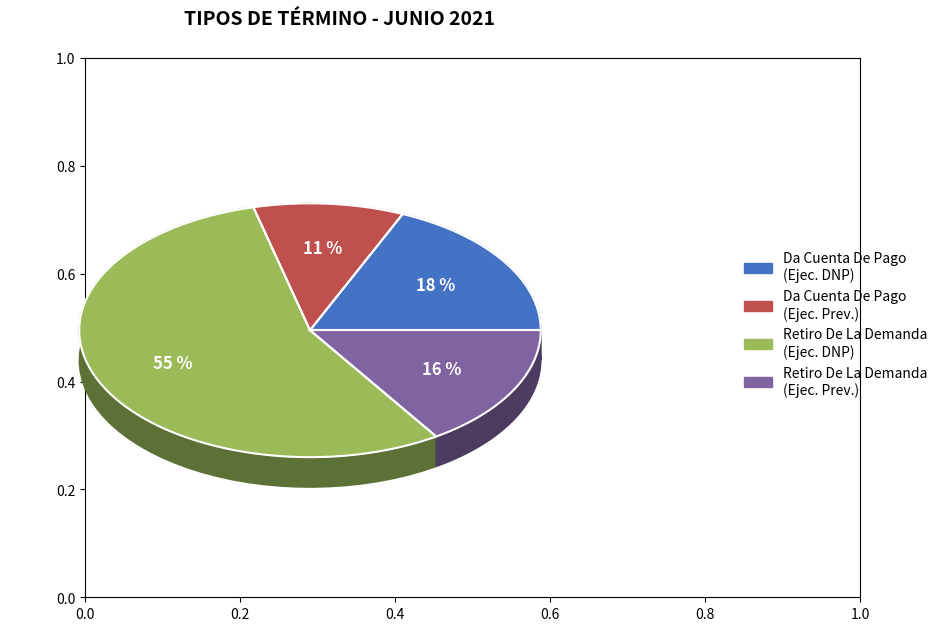

Rank the categories by value from lowest to highest.

Da Cuenta De Pago (Ejecutivo Previsional), Retiro De La Demanda (Ejecutivo Previsional), Da Cuenta De Pago (Ejecutivo Dnp Automáticas), Retiro De La Demanda (Ejecutivo Dnp Automáticas)